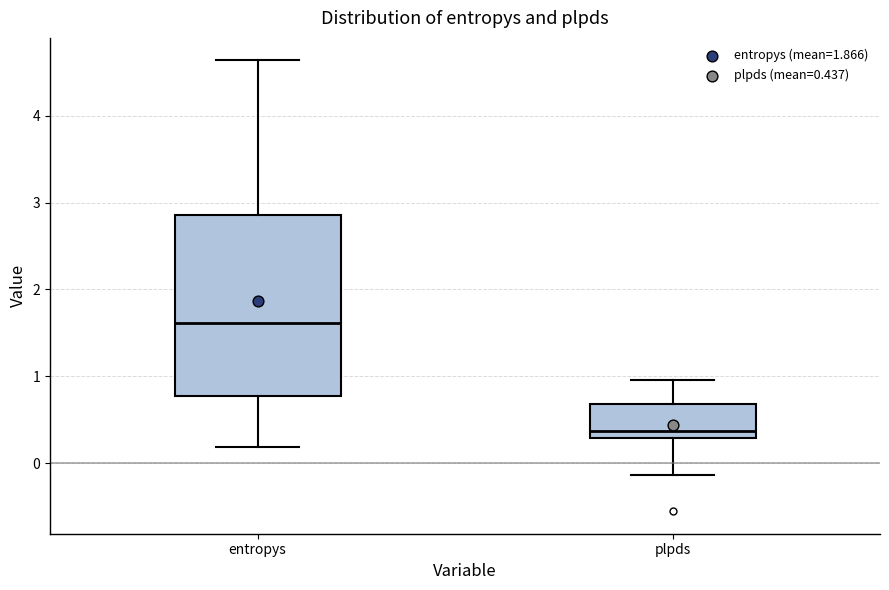

Which box's median line is the highest?

entropys